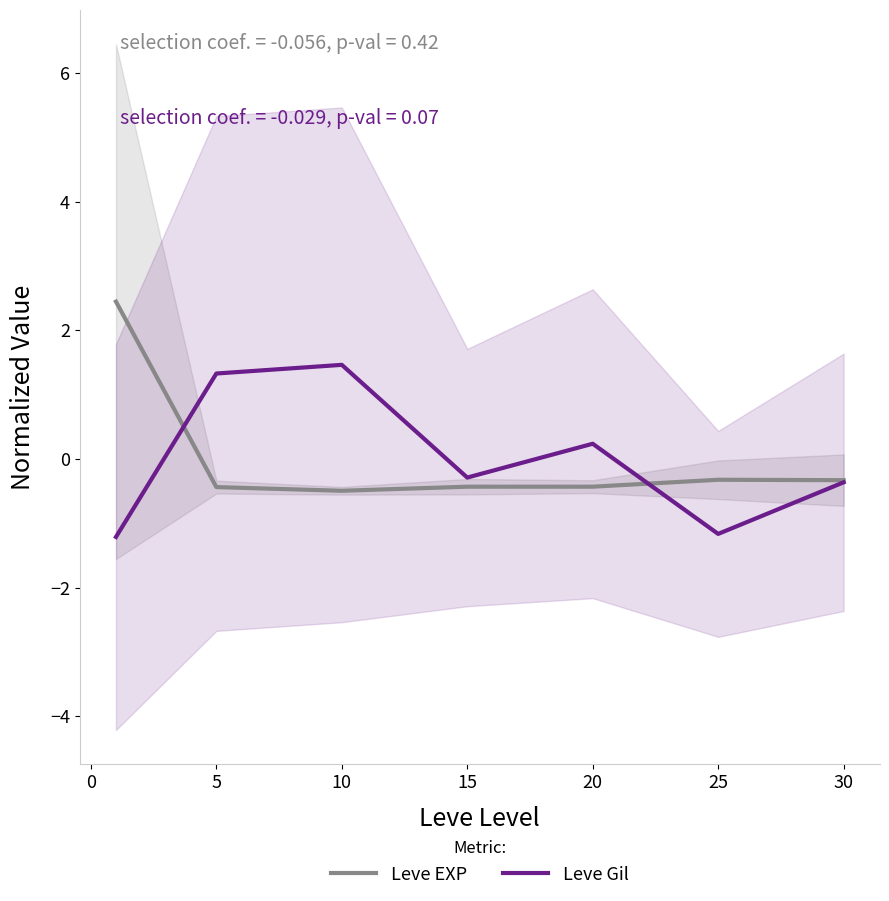

Is it true that Leve EXP equals -0.3 at 25?

True